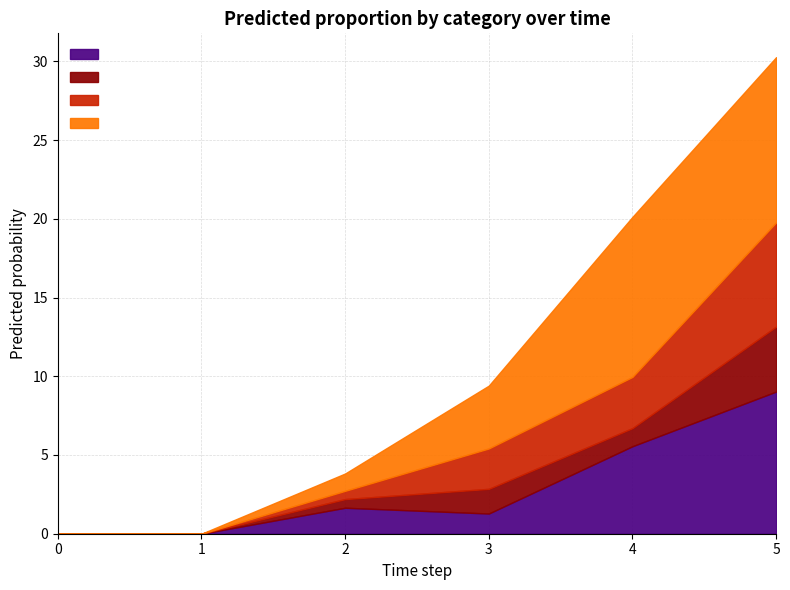

Which has a higher value, 4 or 0?

4